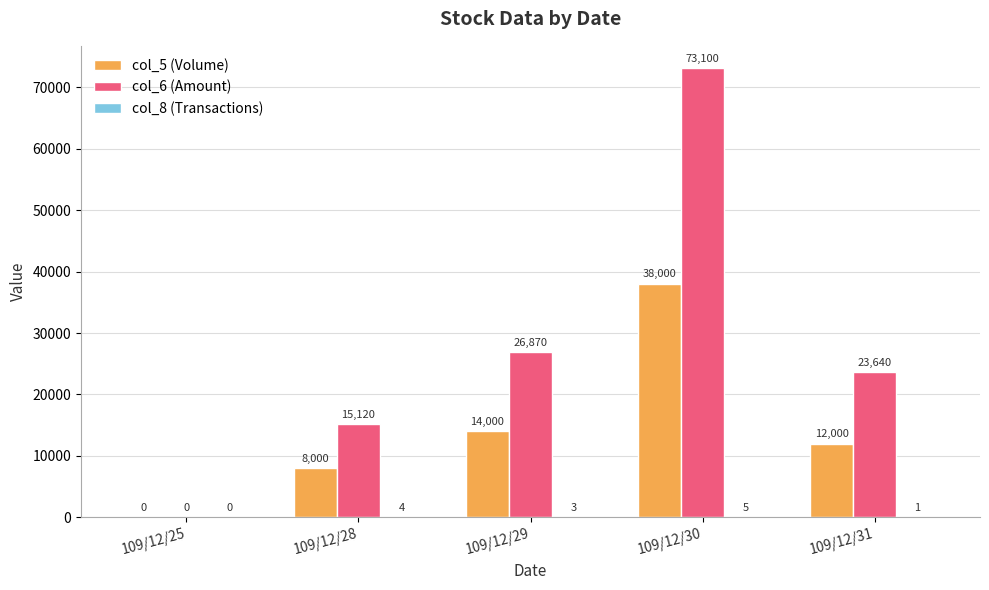

What is the sum of all col_6 (Amount) values?

138730